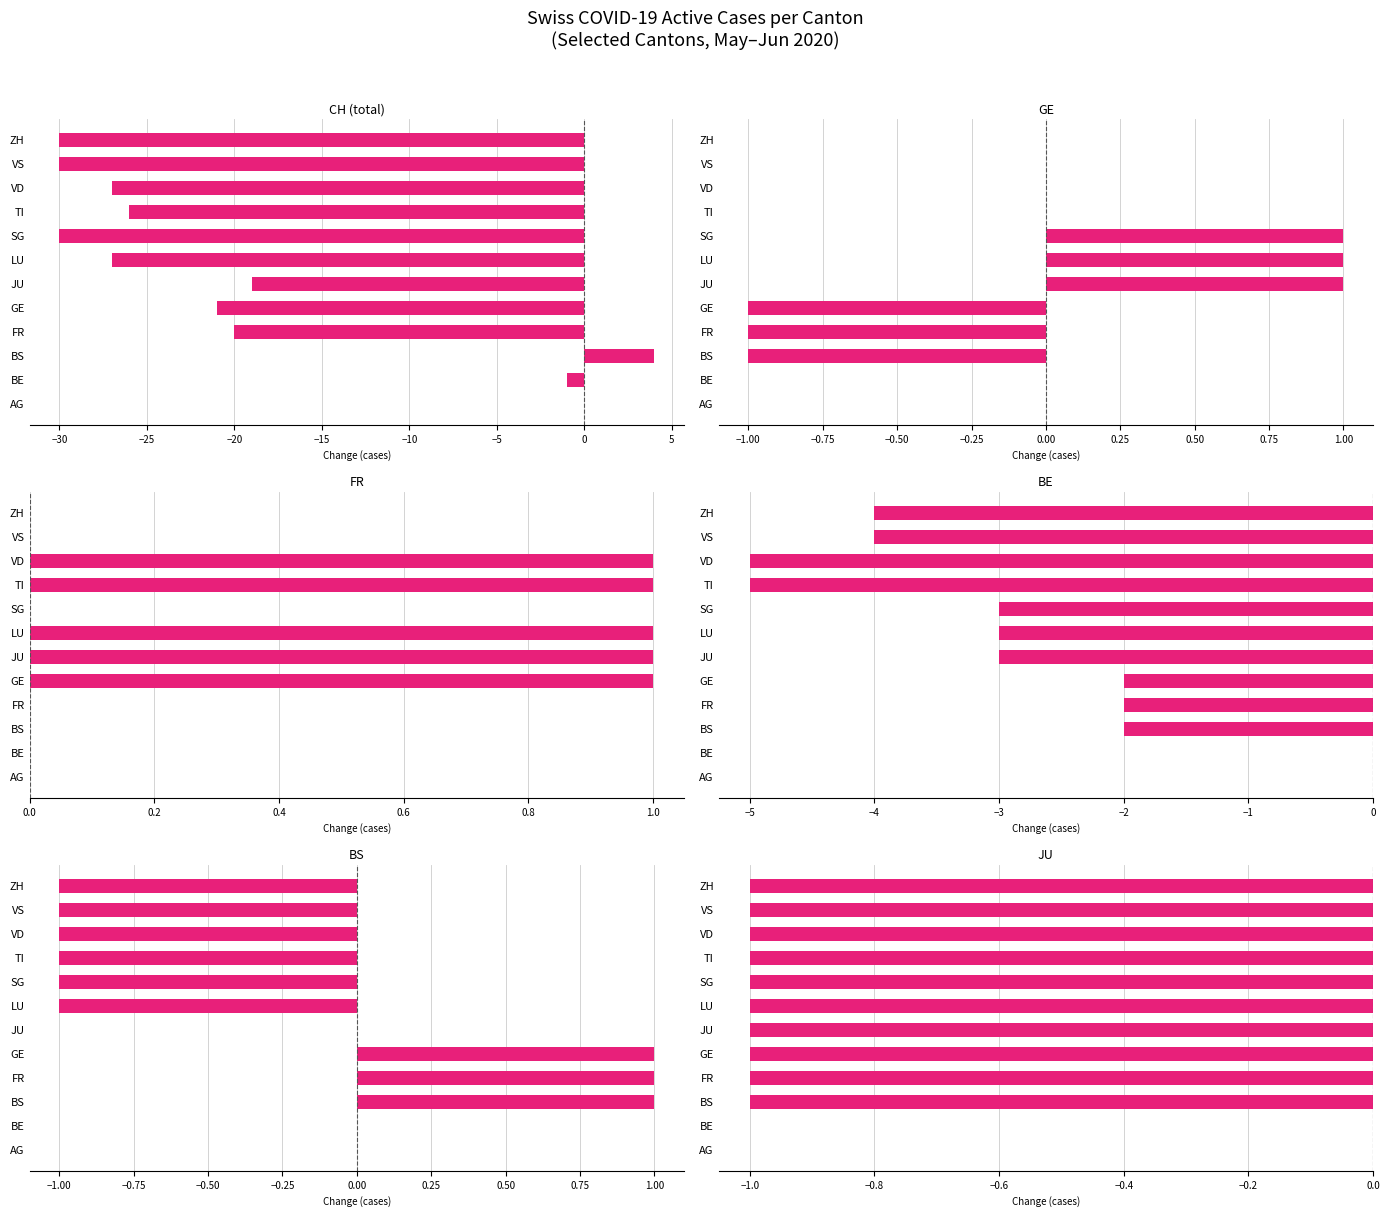

At LU, list the series in order from largest to smallest.

GE, FR, BS, JU, BE, CH (total)